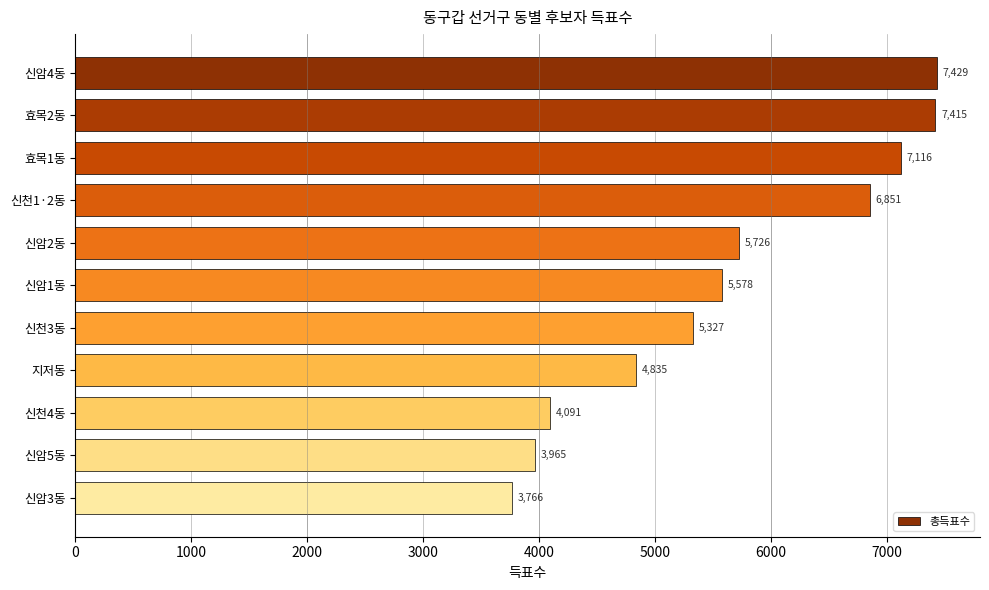

How many series are shown in this chart?

1